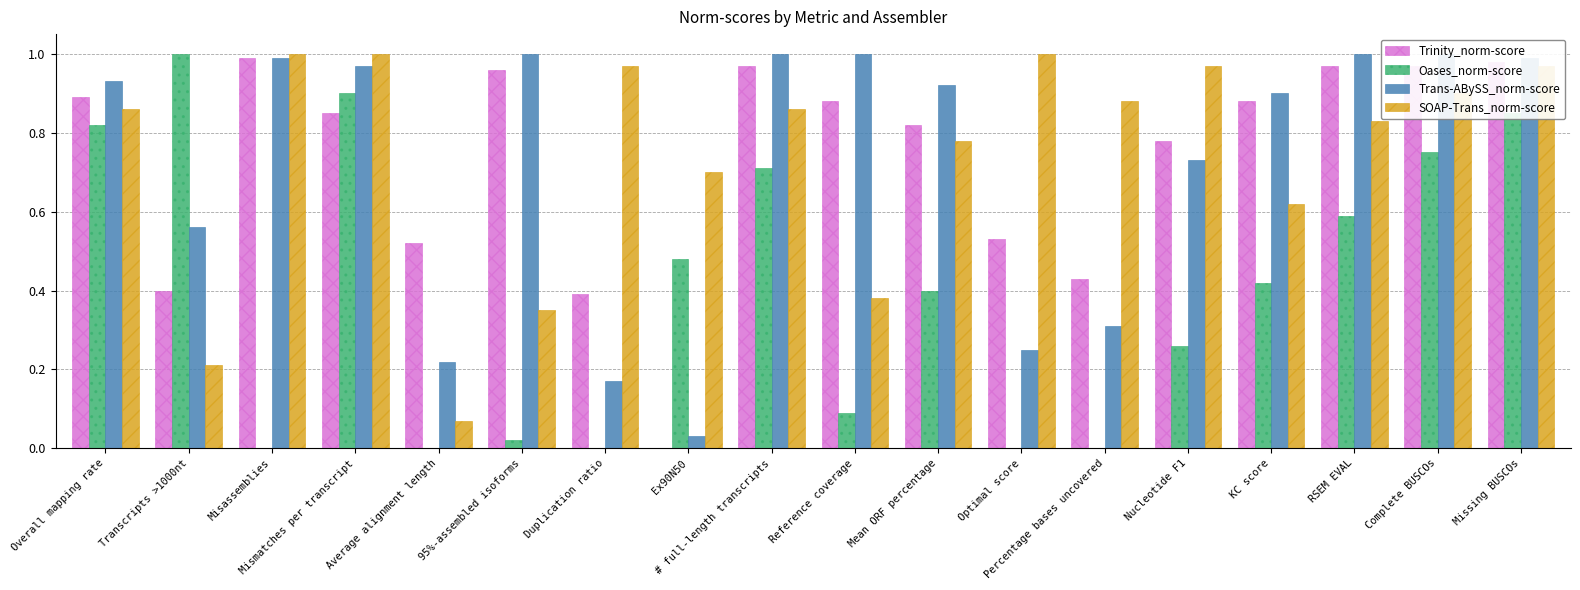

Are the bars grouped side by side (vs. stacked)?

Yes